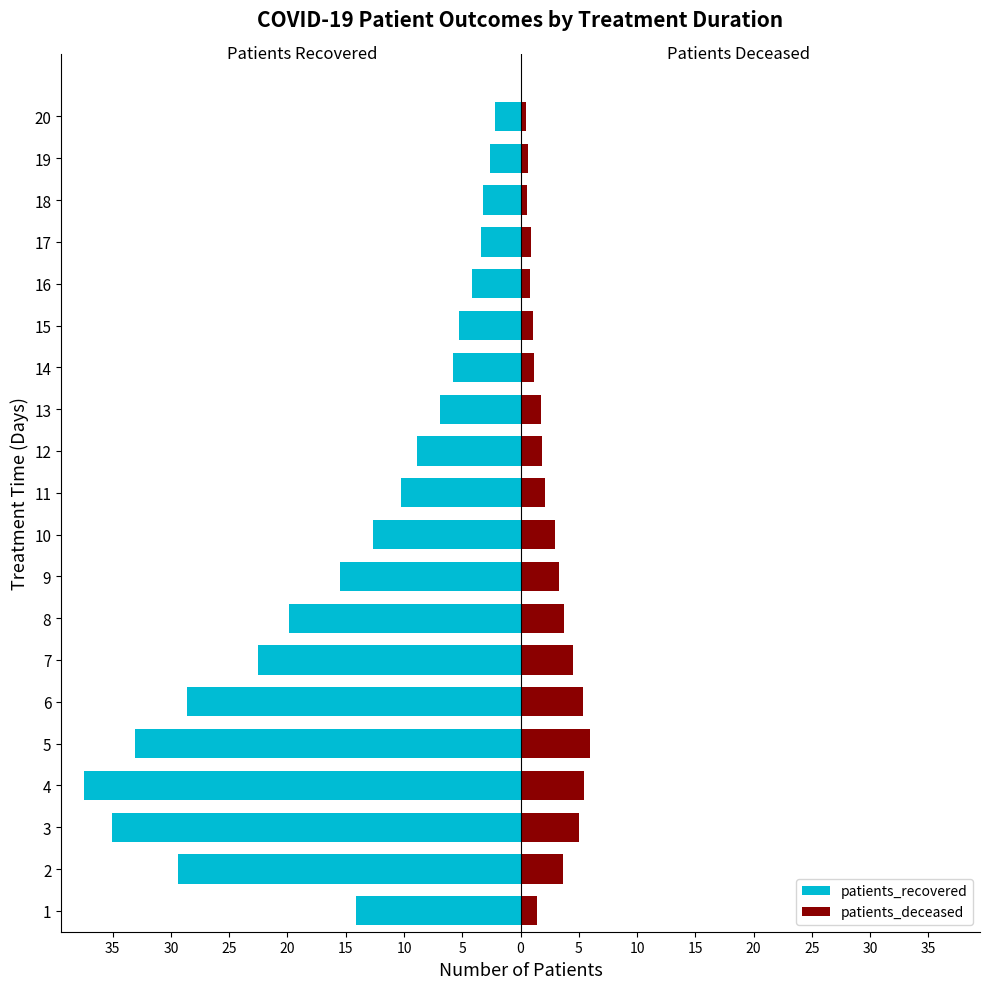

Between 4 and 15, which series saw the biggest shift?

patients_recovered